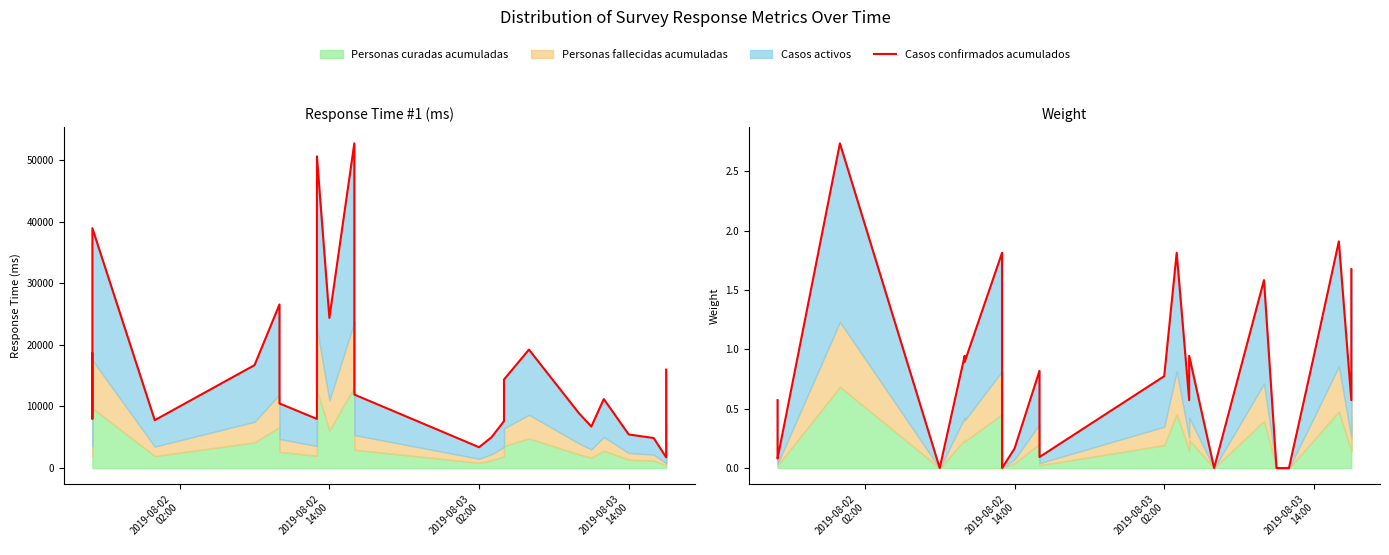

Reading right to left, list all the values displayed in this chart.

1.7	0.6	1.9	0.9	0.0	0.0	1.6	0.0	0.9	0.6	1.8	0.8	0.1	0.8	0.2	0.0	1.8	0.9	0.9	0.0	2.7	0.1	0.1	0.6